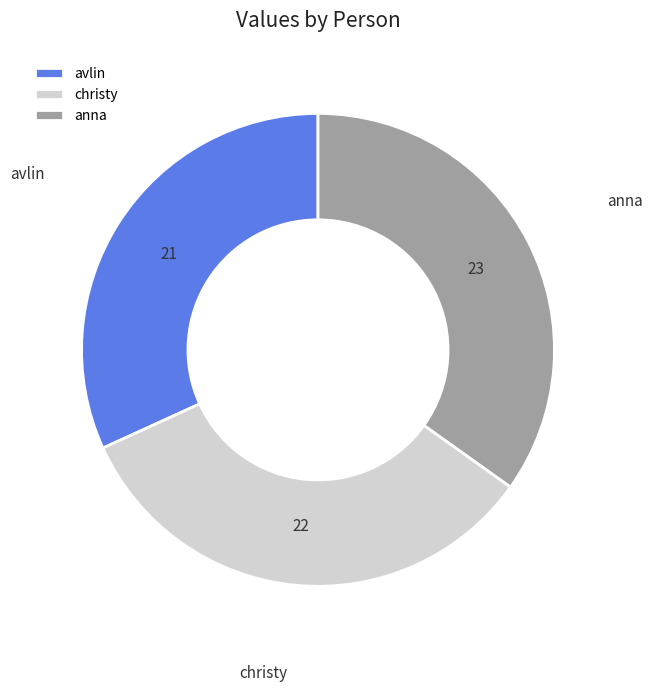

True or false: christy accounts for 33% of the total.

True